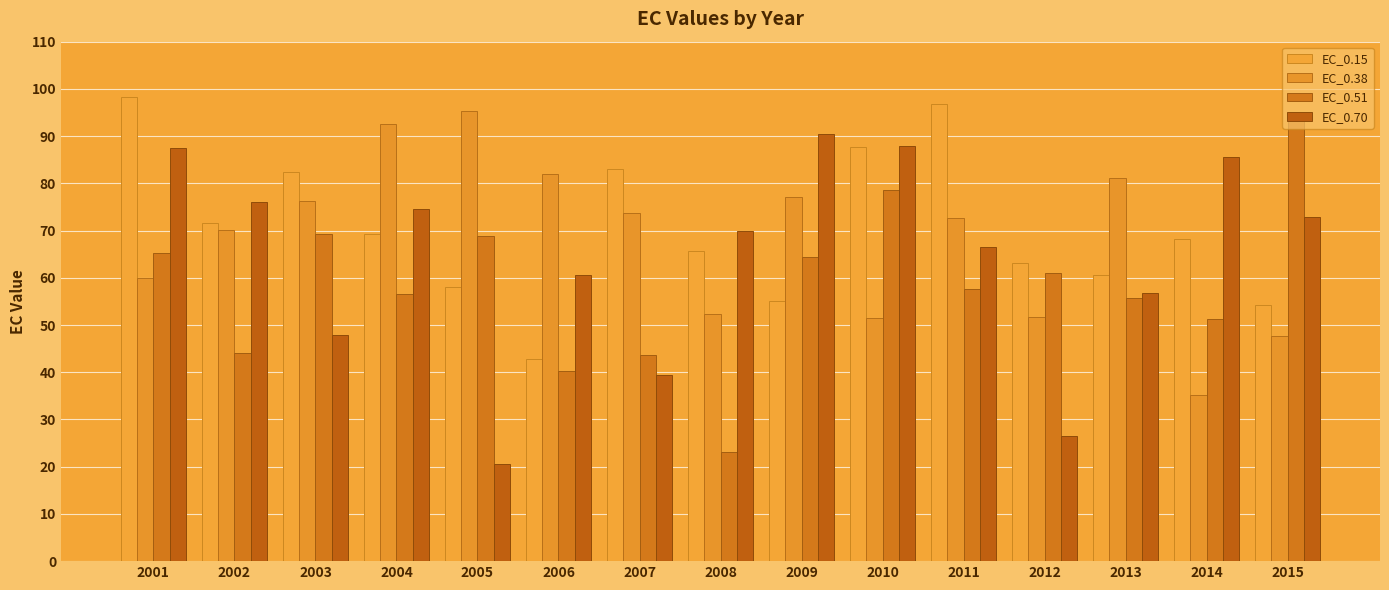

Where is EC_0.15 nearest to the value 70?

2004